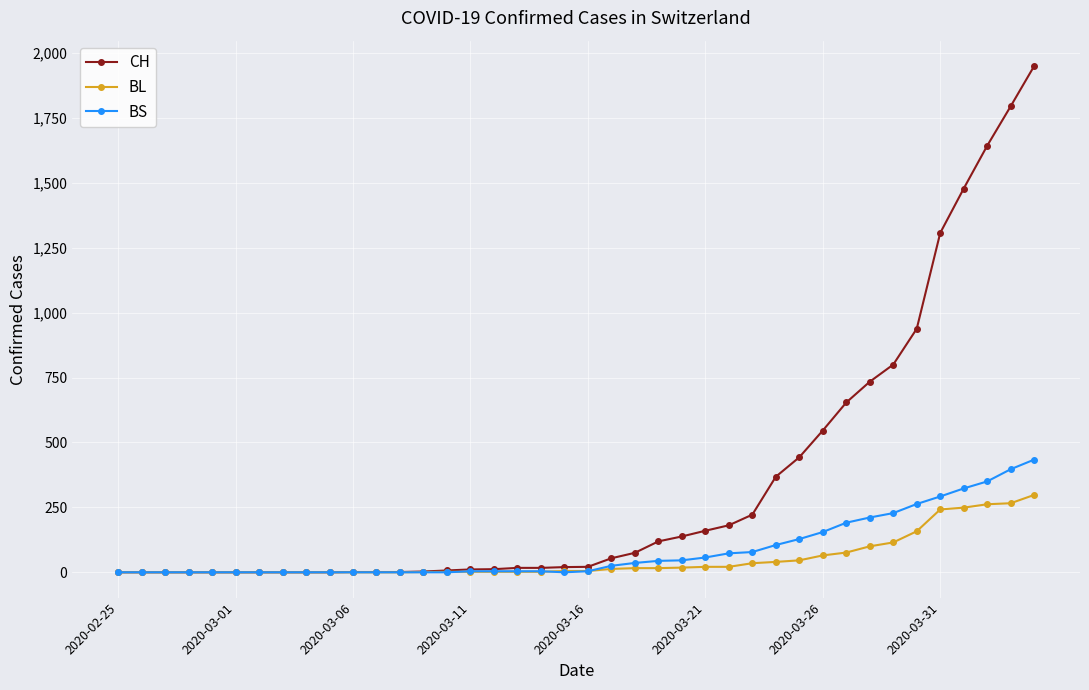

Which series has the widest spread of values?

CH